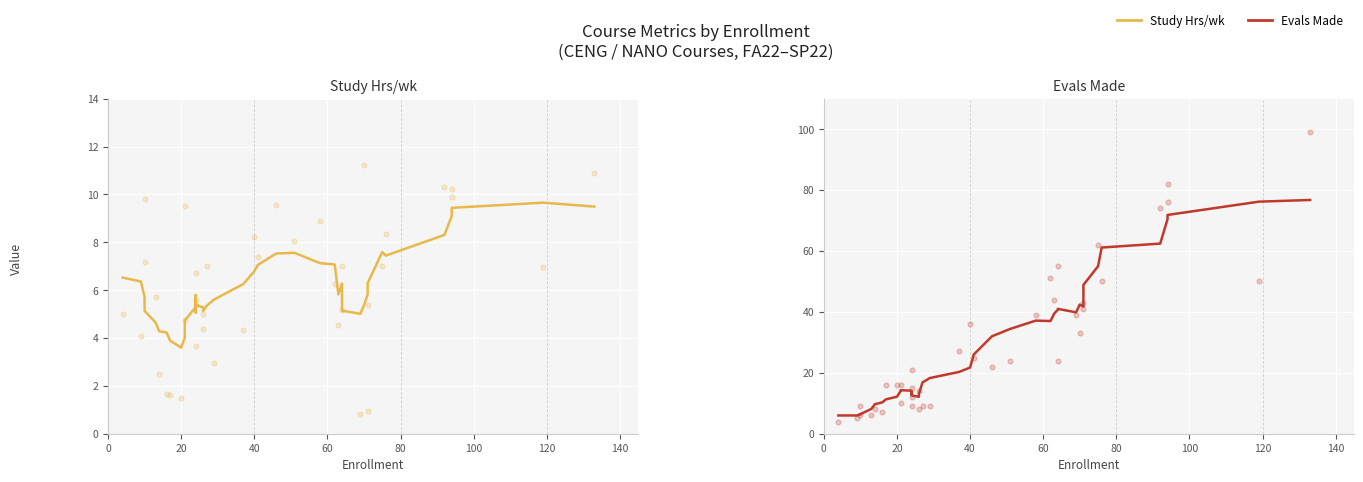

Which series has the largest total across all categories?

Evals Made